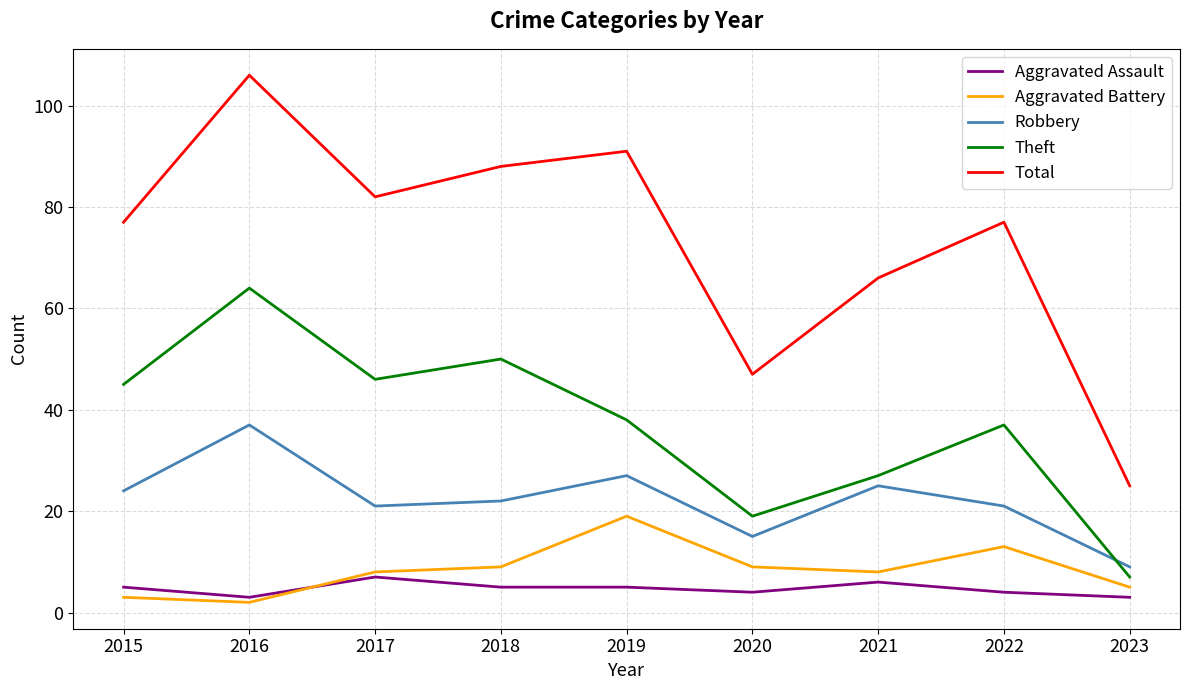

The value of Robbery at 2018 is 15. True or false?

False